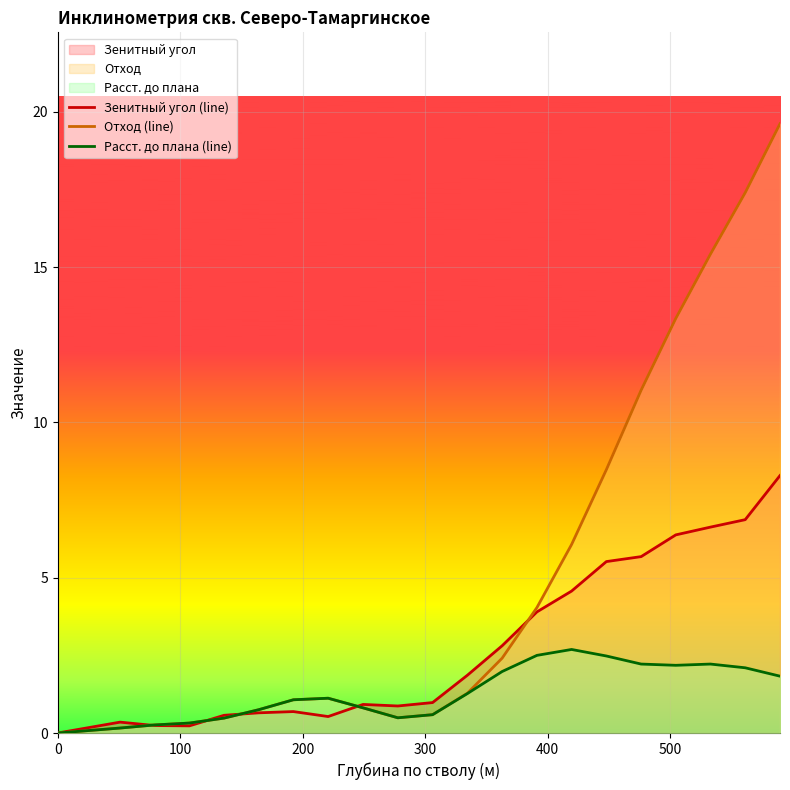

Which series has the widest spread of values?

Отход (line)